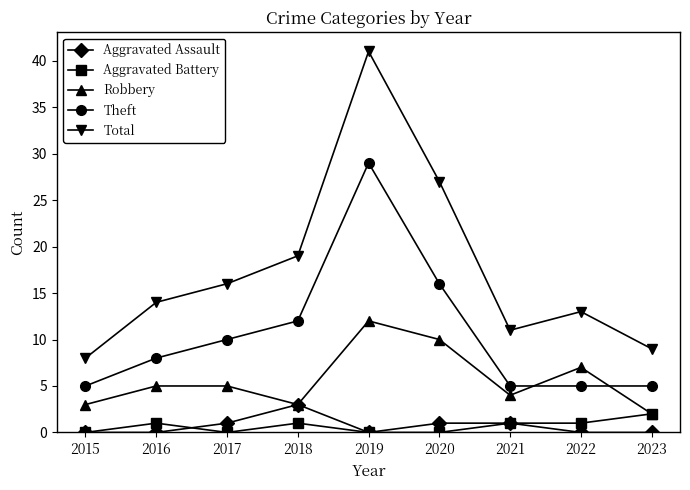

At which category is the sum across all series the highest?

2019